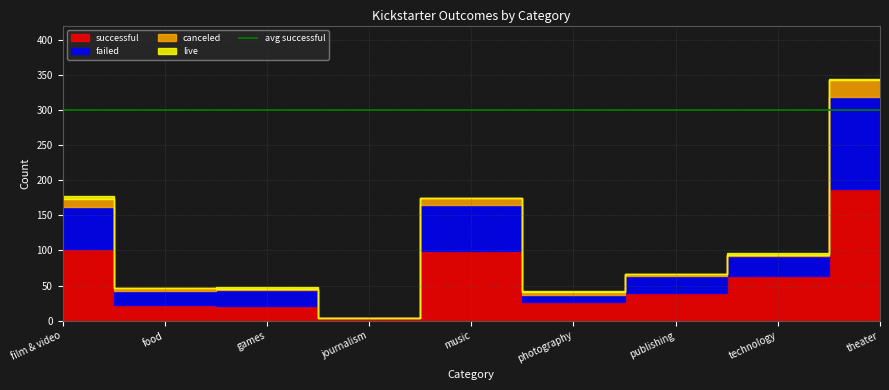

Is the value of successful at publishing greater than the value of canceled at film & video?

Yes